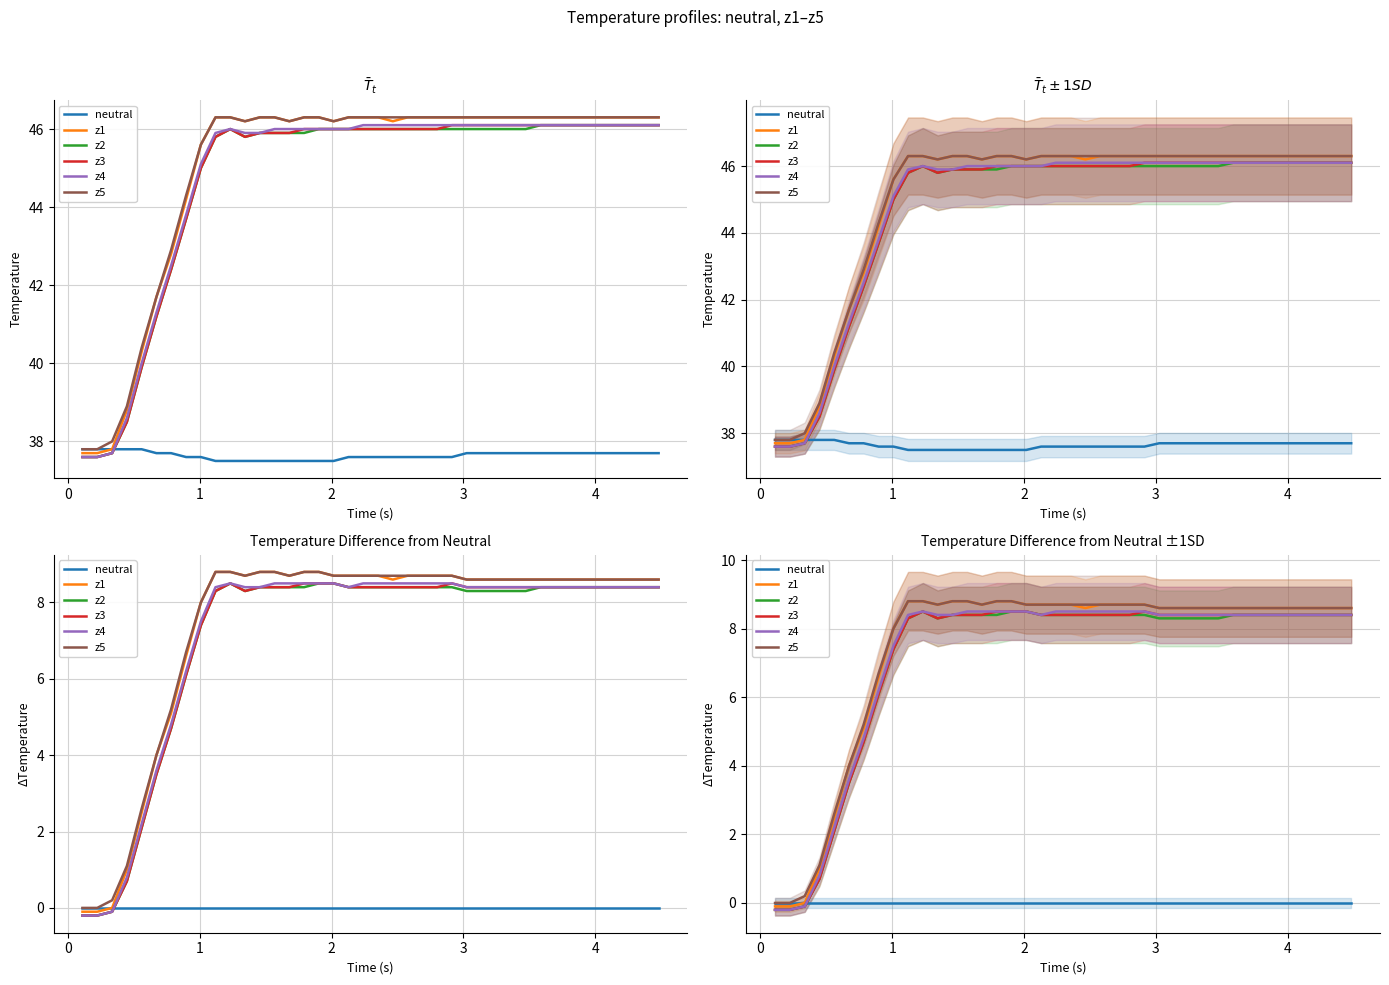

The z1 series shows 12.8 at 38. True or false?

False